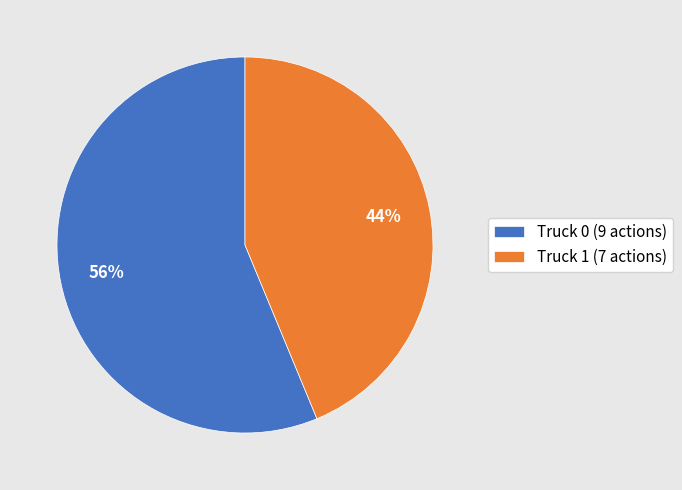

To the nearest percent, what is the combined percentage of Truck 1 (7 actions) and Truck 0 (9 actions)?

100%